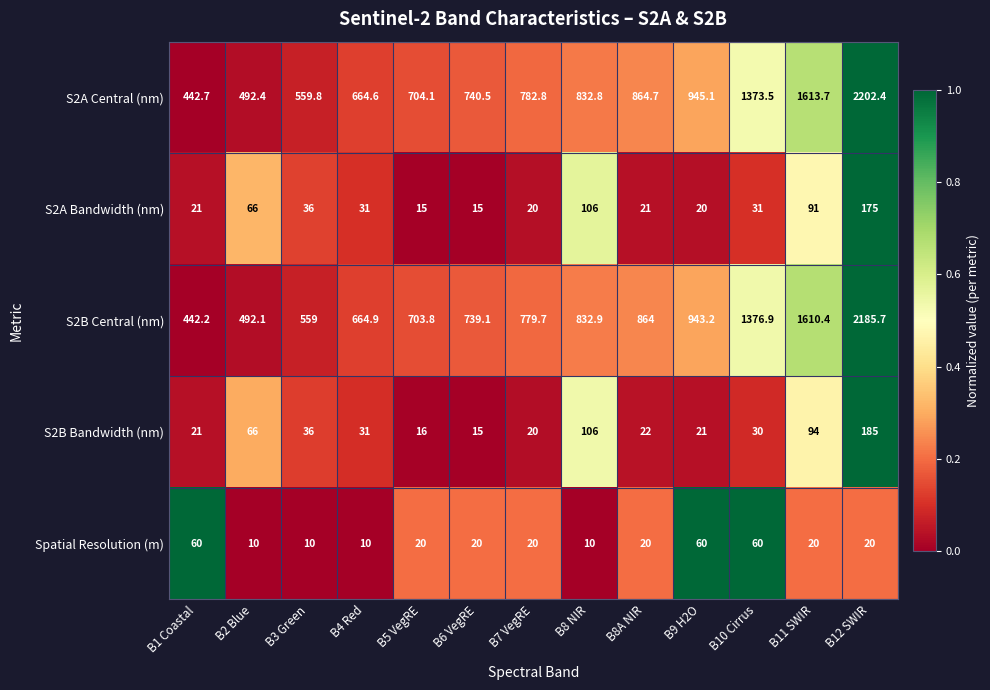

How many series are shown in this chart?

5